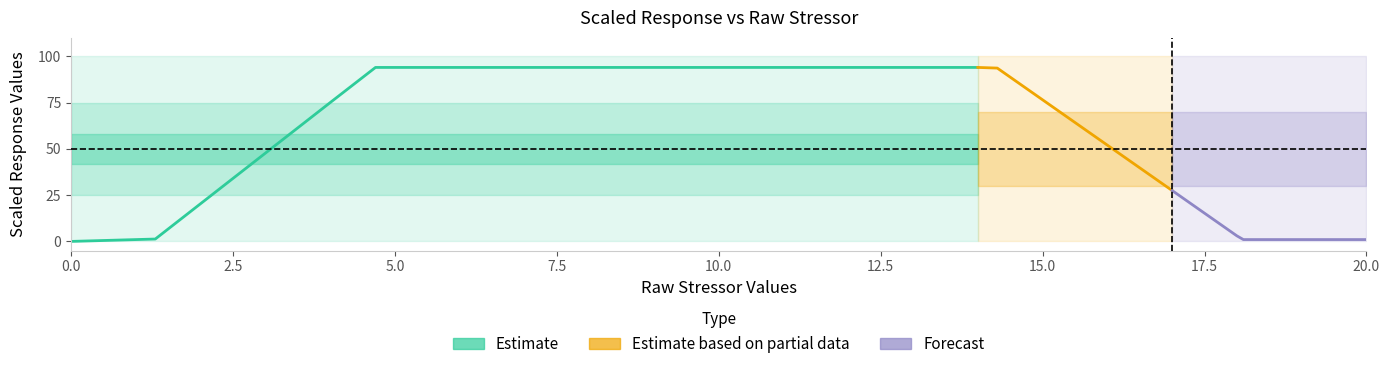

The low.limit series shows 0.0 at 16. True or false?

True